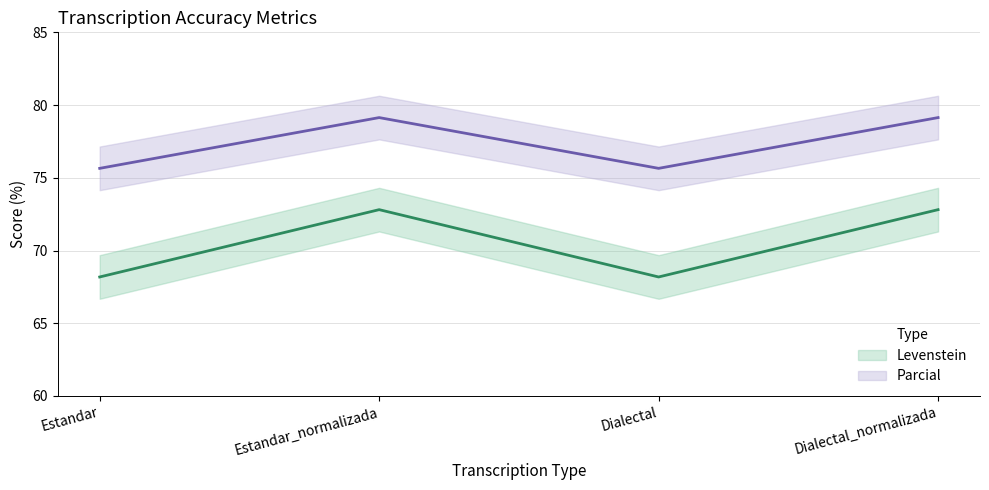

Is this an area chart (filled region under the line)?

No